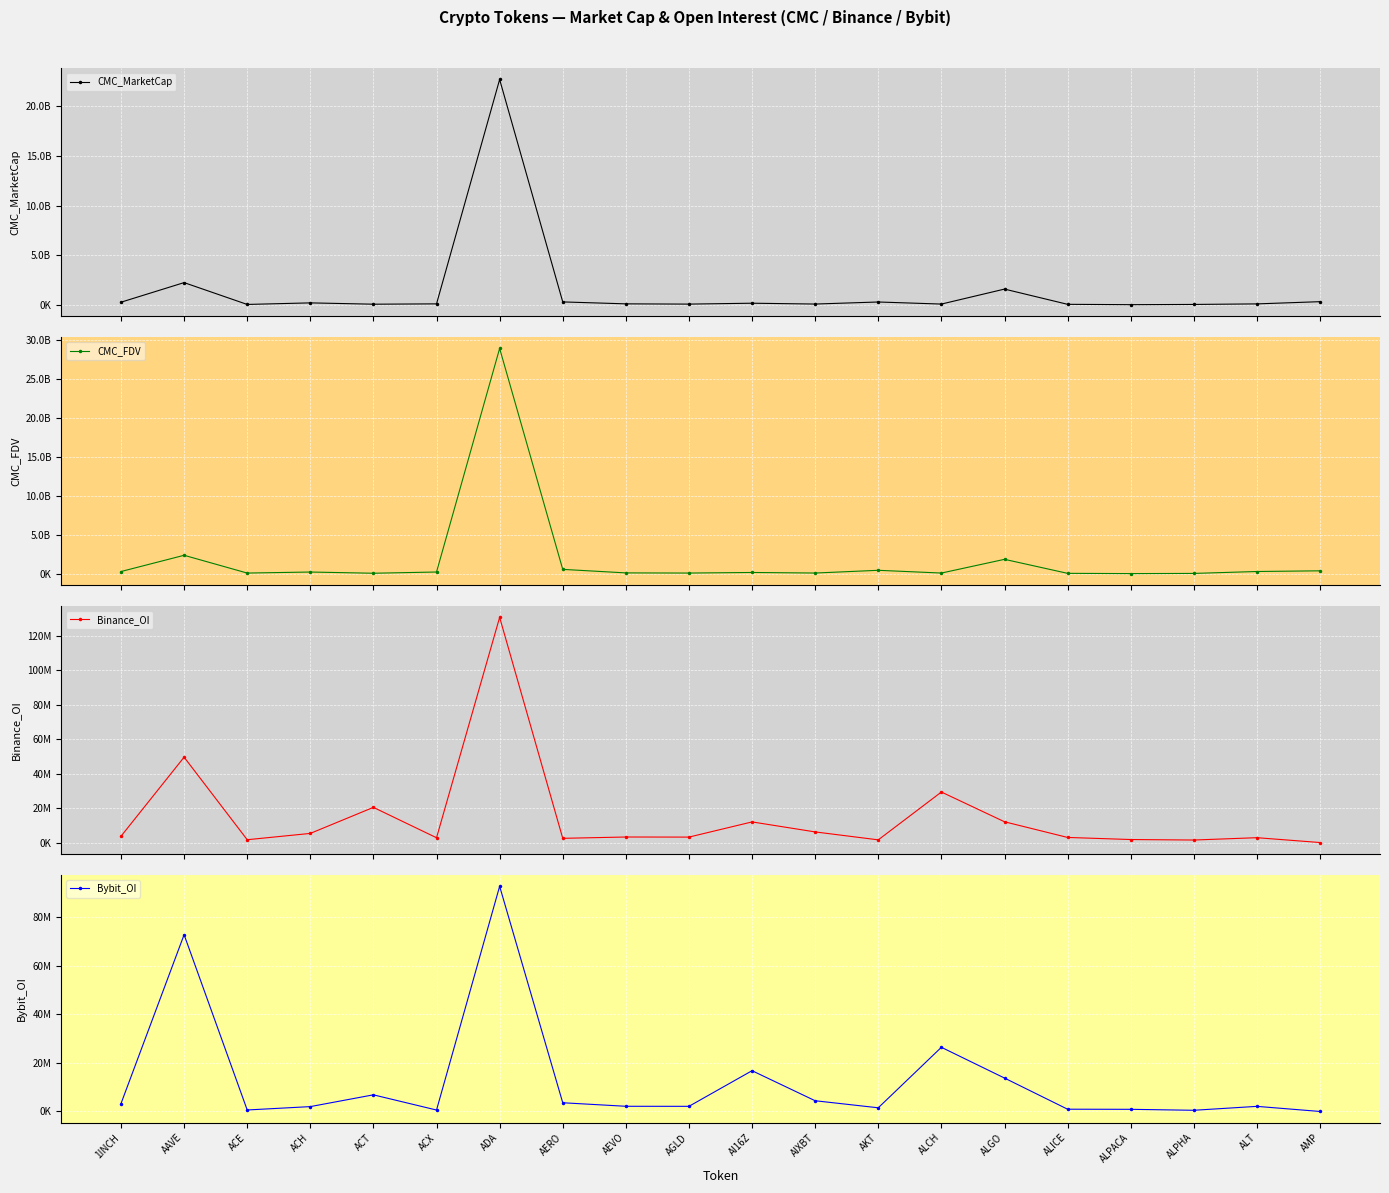

What is the label of the 10th point from the right?

AI16Z